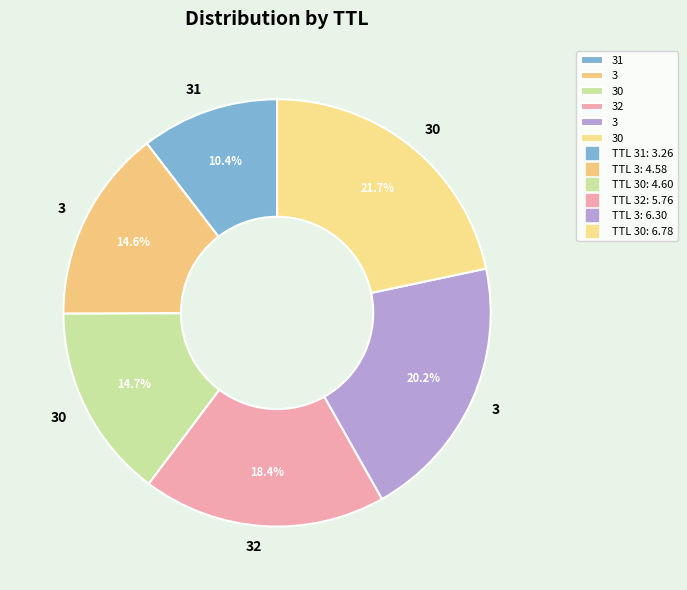

To the nearest percent, what is the average slice percentage?

17%